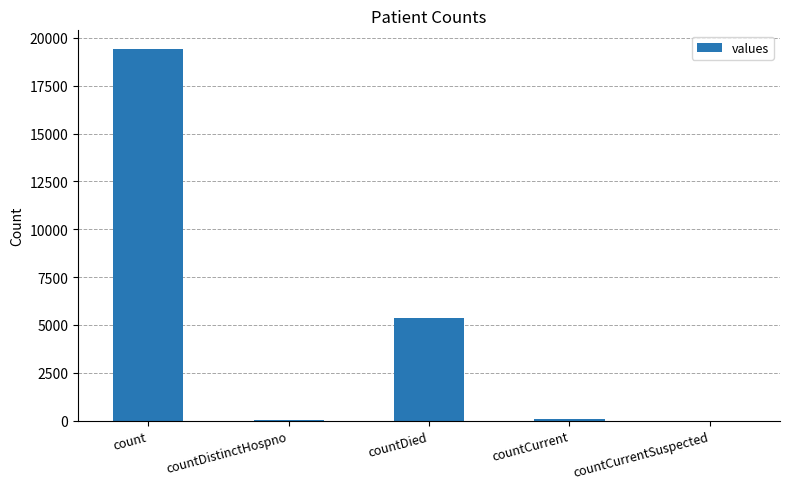

Between count and countCurrentSuspected, which is larger?

count